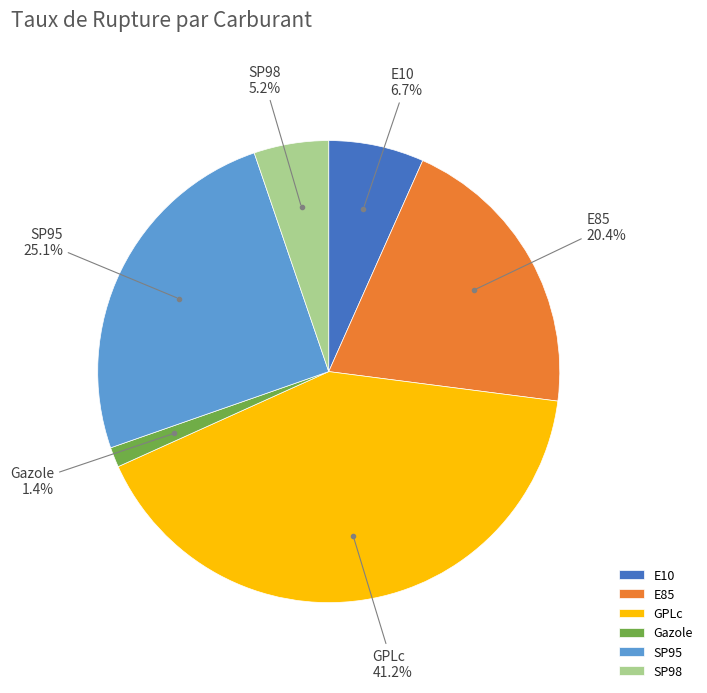

To the nearest percent, what is the average slice percentage?

17%